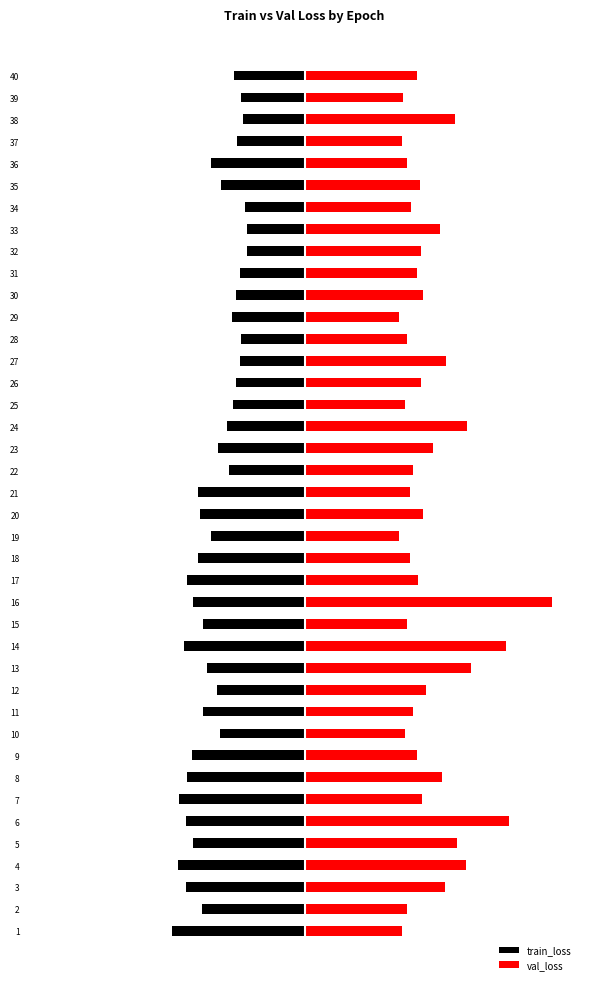

What is the value of the train_loss bar at the 8th from the left?

-0.7